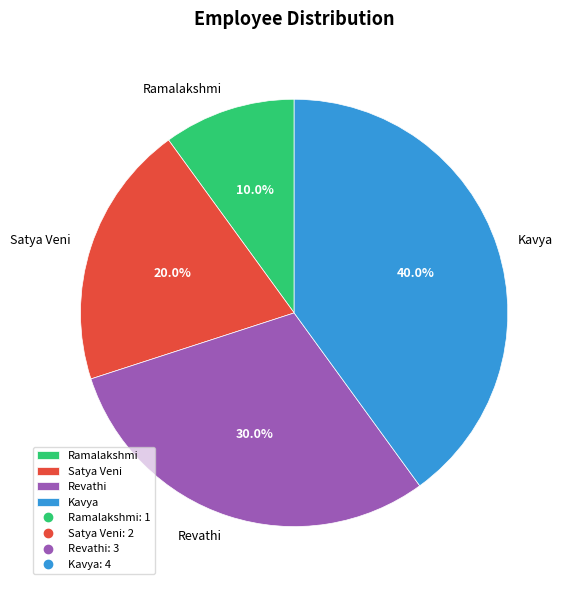

How many slices are in this pie chart?

4